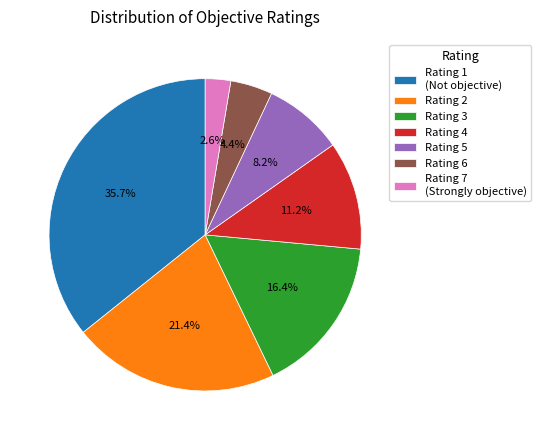

Count the number of slices in the pie.

7